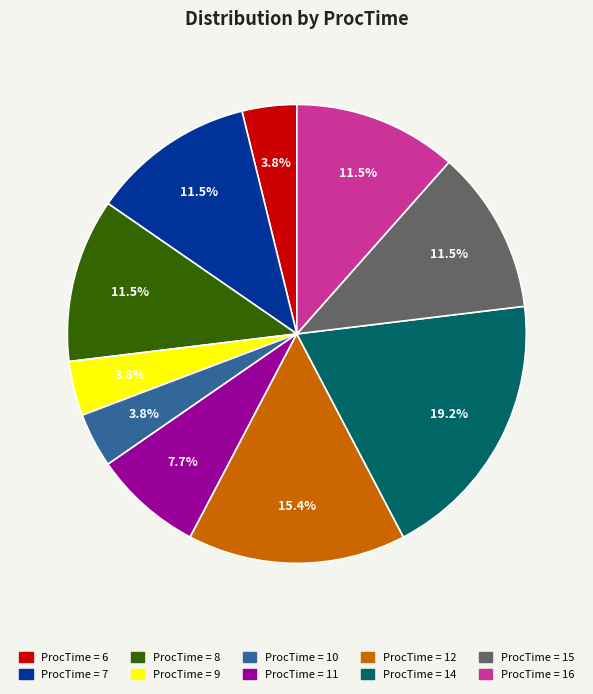

Between ProcTime = 12 and ProcTime = 16, which is larger?

ProcTime = 12